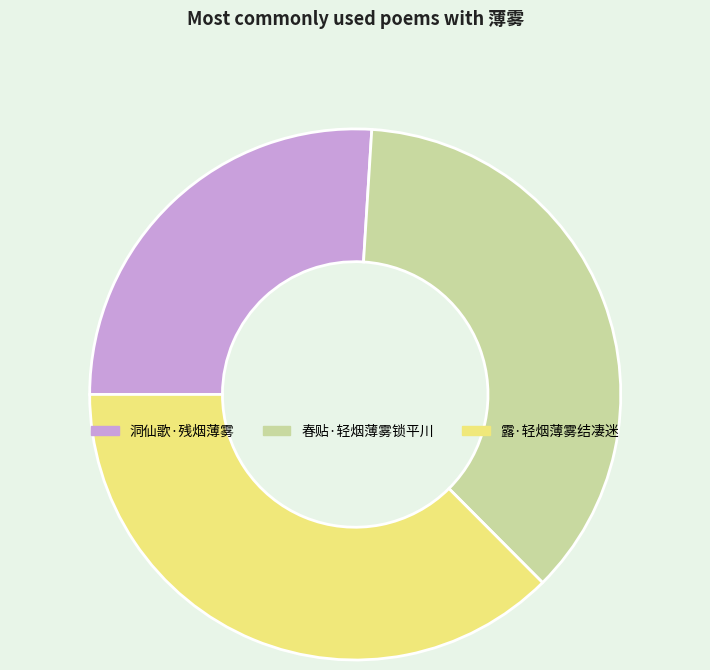

Is there a majority slice in this chart?

No